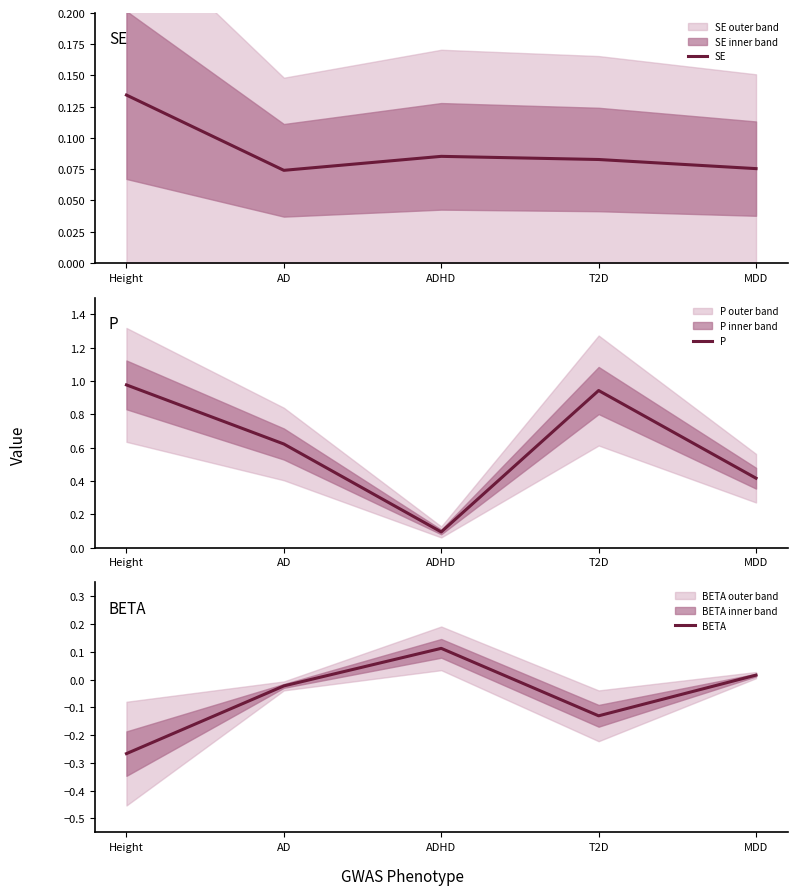

What is the sum of all BETA values?

-0.3